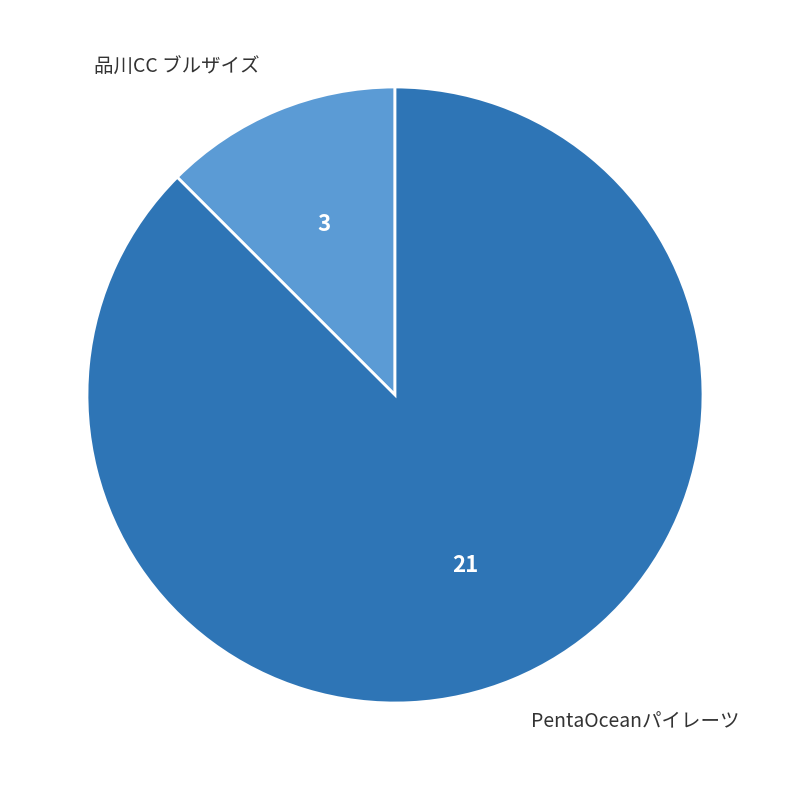

Does any single category account for the majority?

Yes